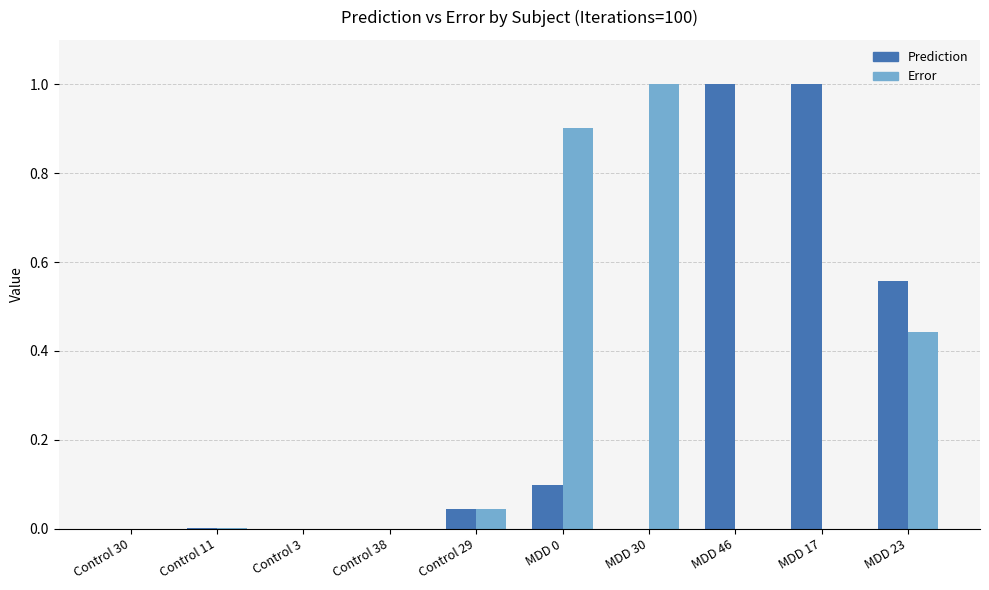

True or false: Error has a value of 1.0 at MDD 30.

True